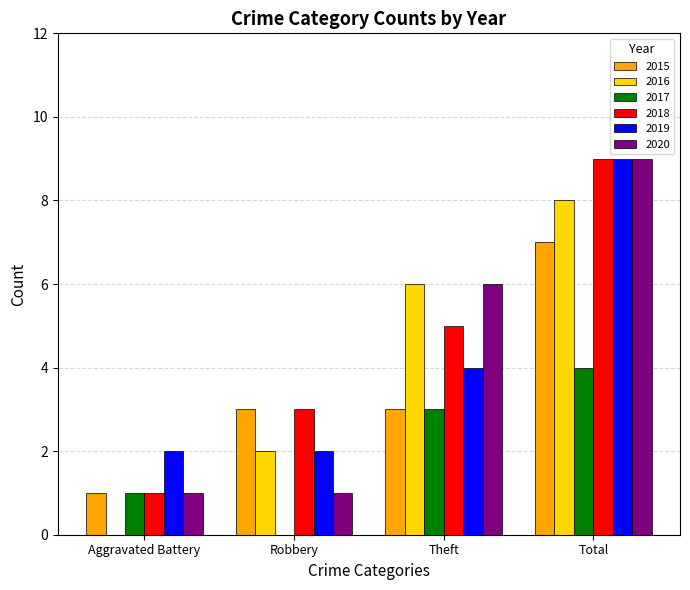

Between Robbery and Theft, which series saw the biggest shift?

2020